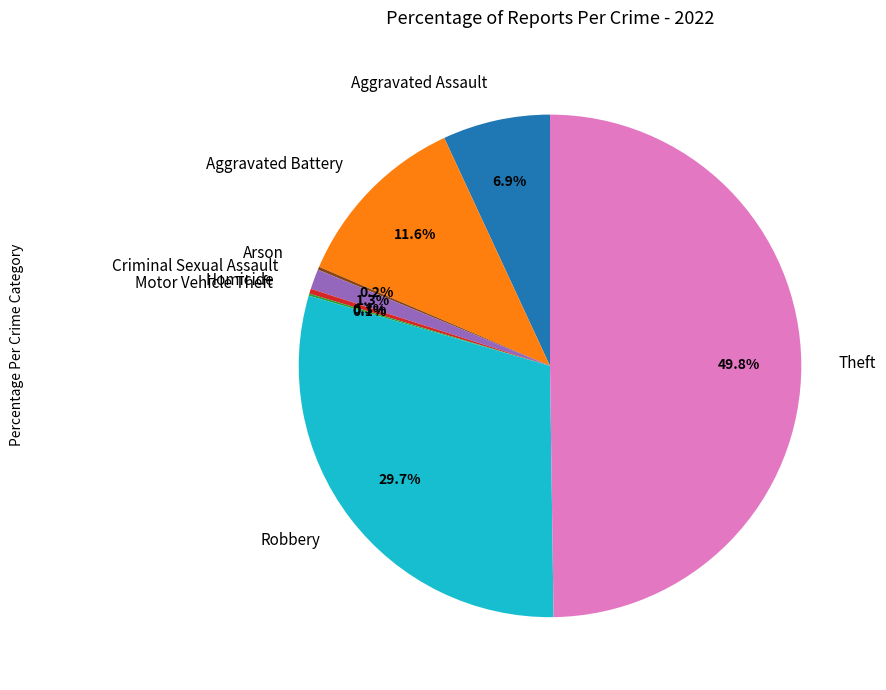

Which category has the biggest portion of the pie?

Theft